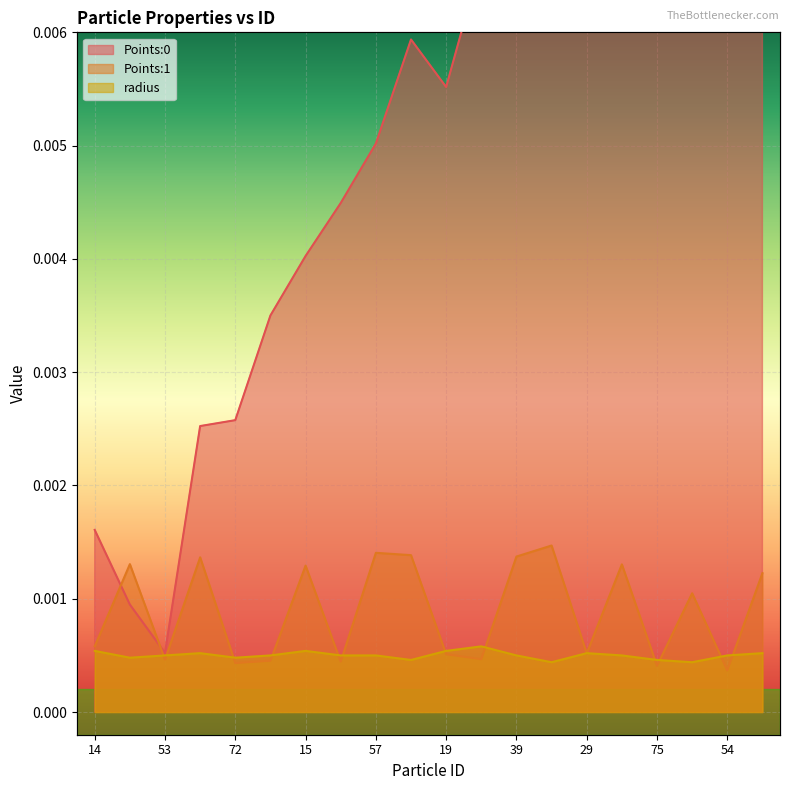

At how many categories does at least one series exceed 0?

20